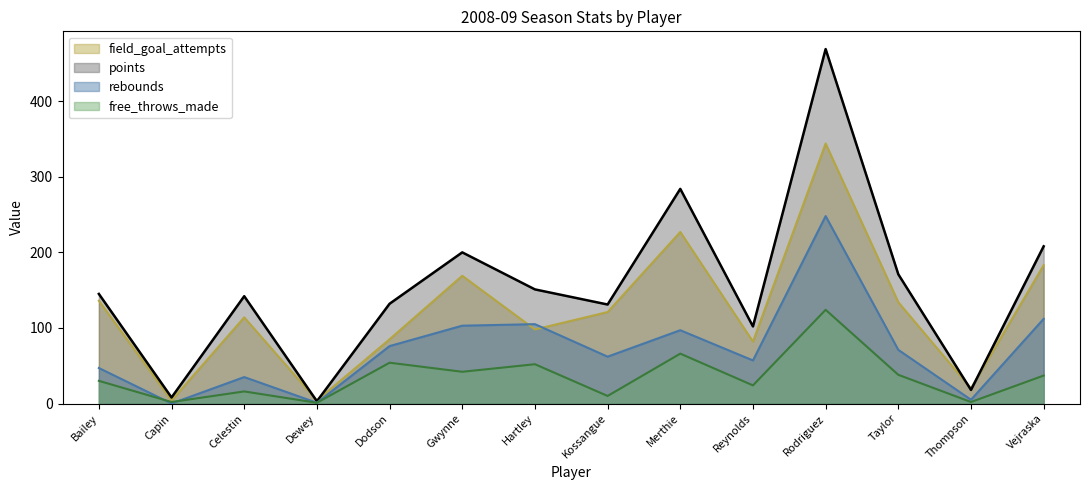

Which category has the highest value across all series?

Rodriguez